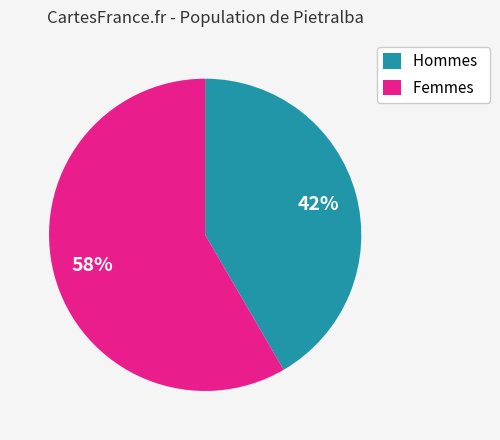

Is there any slice that represents more than half of the pie?

Yes